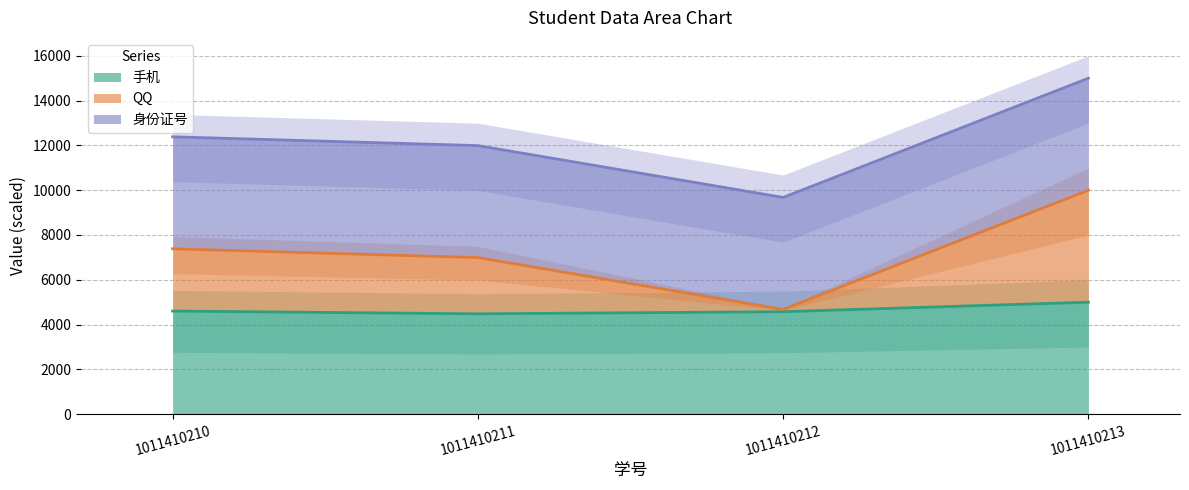

What is the value of the 手机 point at the 2nd from the left?

4480.3